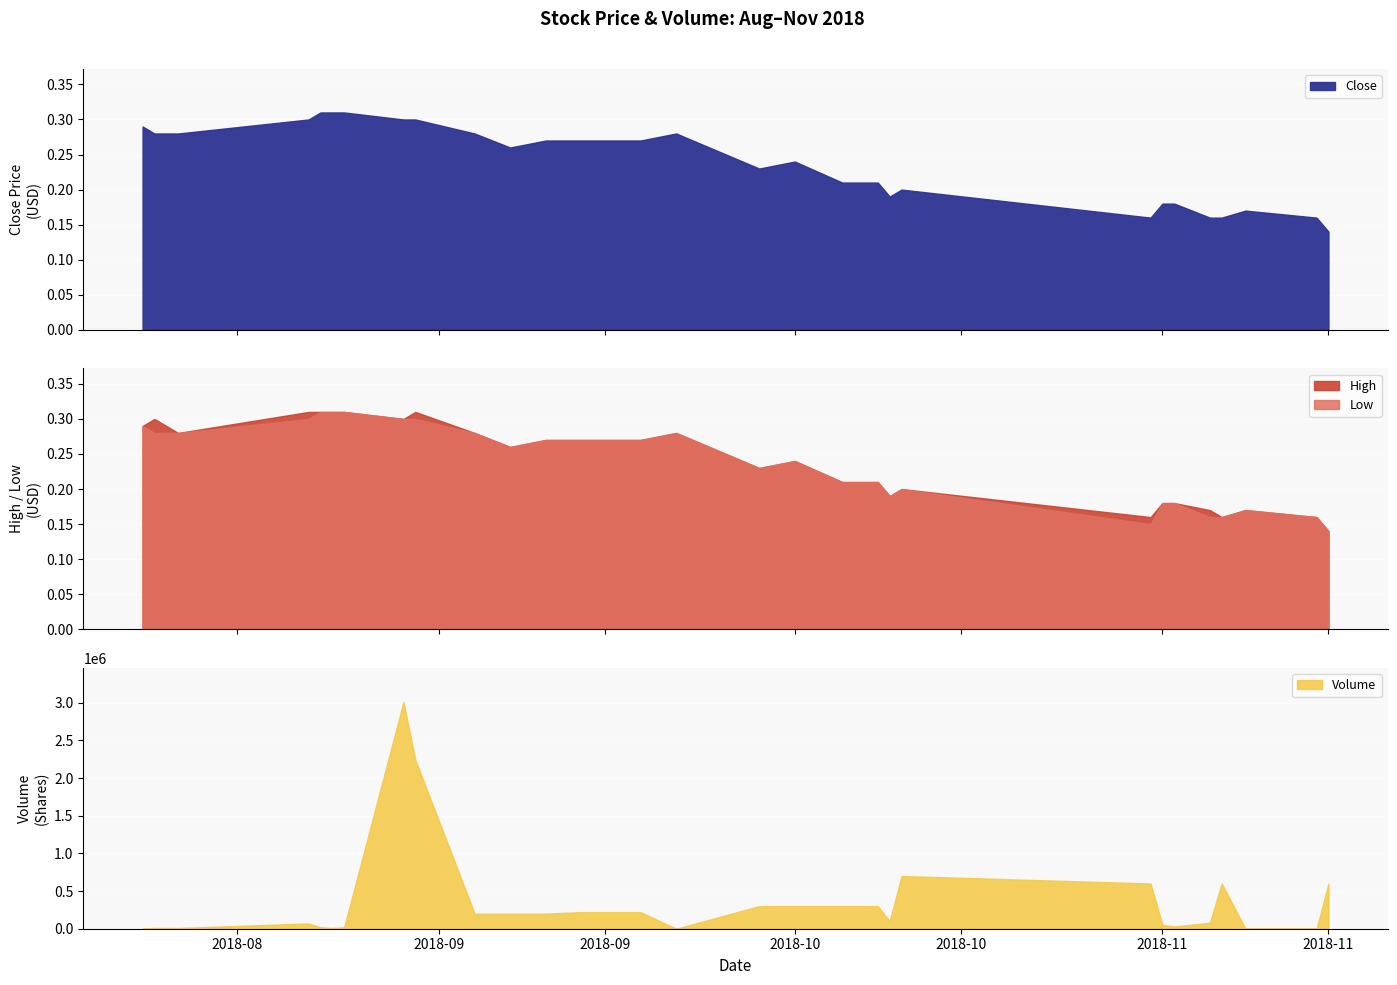

Reading right to left, list all the values displayed in this chart.

Close: 0.1	0.2	0.2	0.2	0.2	0.2	0.2	0.2	0.2	0.2	0.2	0.2	0.2	0.2	0.3	0.3	0.3	0.3	0.3	0.3	0.3	0.3	0.3	0.3	0.3	0.3	0.3	0.3	0.3
High: 0.1	0.2	0.2	0.2	0.2	0.2	0.2	0.2	0.2	0.2	0.2	0.2	0.2	0.2	0.3	0.3	0.3	0.3	0.3	0.3	0.3	0.3	0.3	0.3	0.3	0.3	0.3	0.3	0.3
Low: 0.1	0.2	0.2	0.2	0.2	0.2	0.2	0.1	0.2	0.2	0.2	0.2	0.2	0.2	0.3	0.3	0.3	0.3	0.3	0.3	0.3	0.3	0.3	0.3	0.3	0.3	0.3	0.3	0.3
Volume: 600000.0	100.0	100.0	600000.0	80000.0	30000.0	50000.0	600000.0	700000.0	100000.0	300000.0	300000.0	300000.0	300000.0	100.0	220200.0	220200.0	200000.0	200000.0	200000.0	2242000.0	3010000.0	20000.0	10000.0	20000.0	70000.0	9700.0	10000.0	300.0